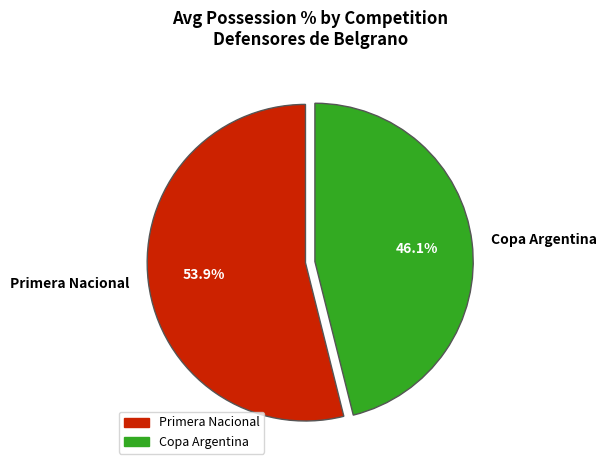

Rank the categories by value from lowest to highest.

Copa Argentina, Primera Nacional